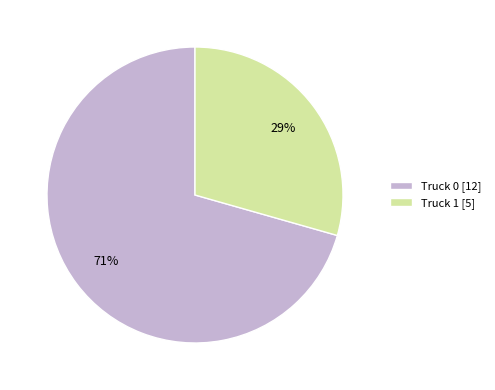

Is the sum of Truck 1 [5] and Truck 0 [12] greater than half?

Yes